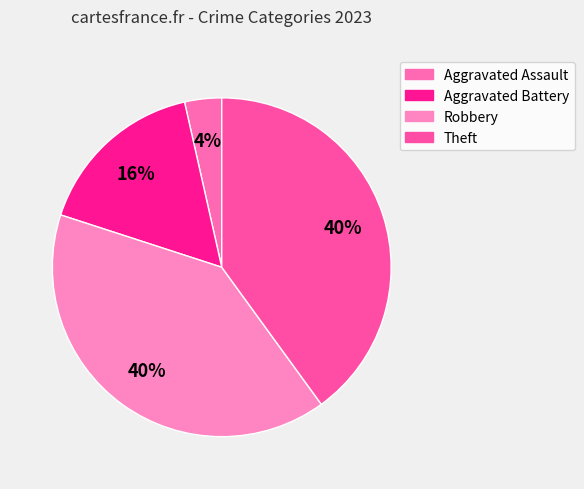

How many slices are in this pie chart?

4